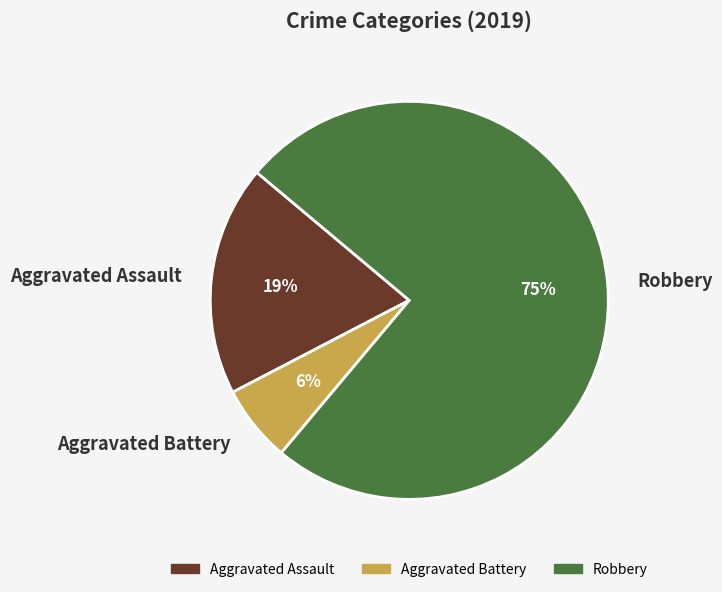

To the nearest percent, what percentage of the pie is Aggravated Assault?

19%